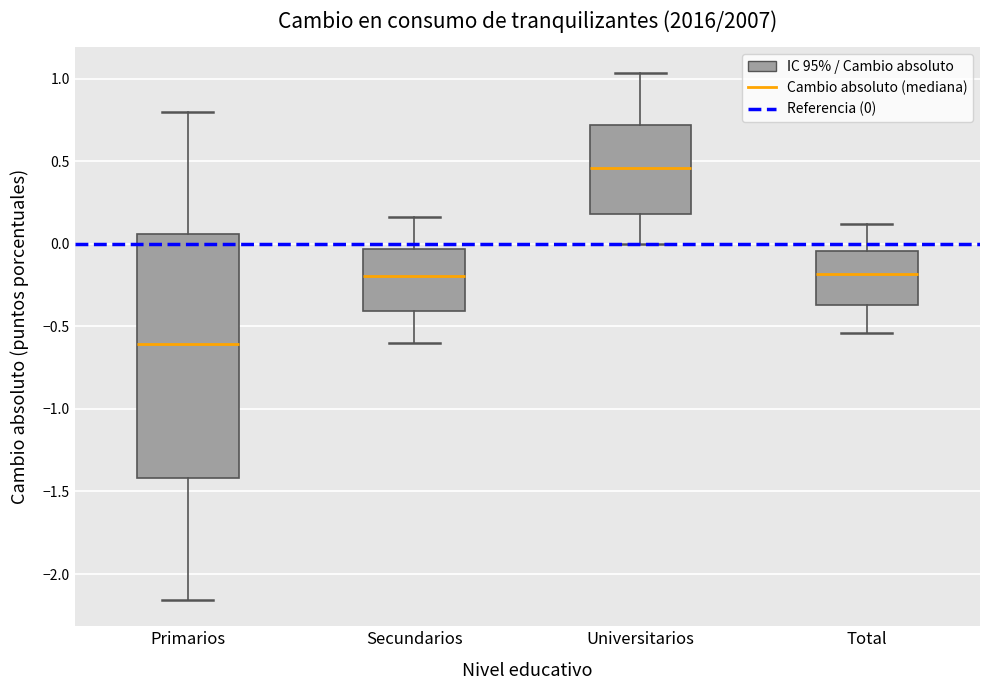

Comparing the boxes themselves (not the whiskers), which one is the tallest?

Primarios